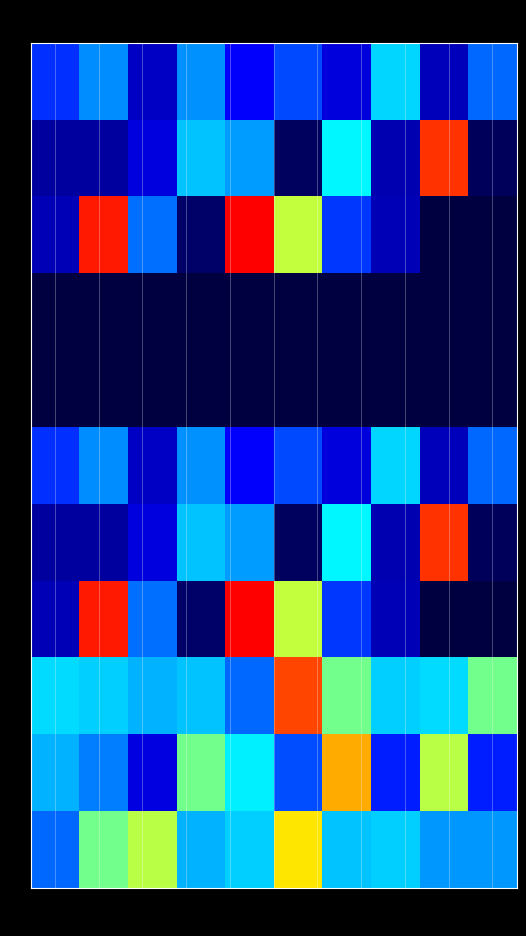

How many distinct data groups are displayed?

11